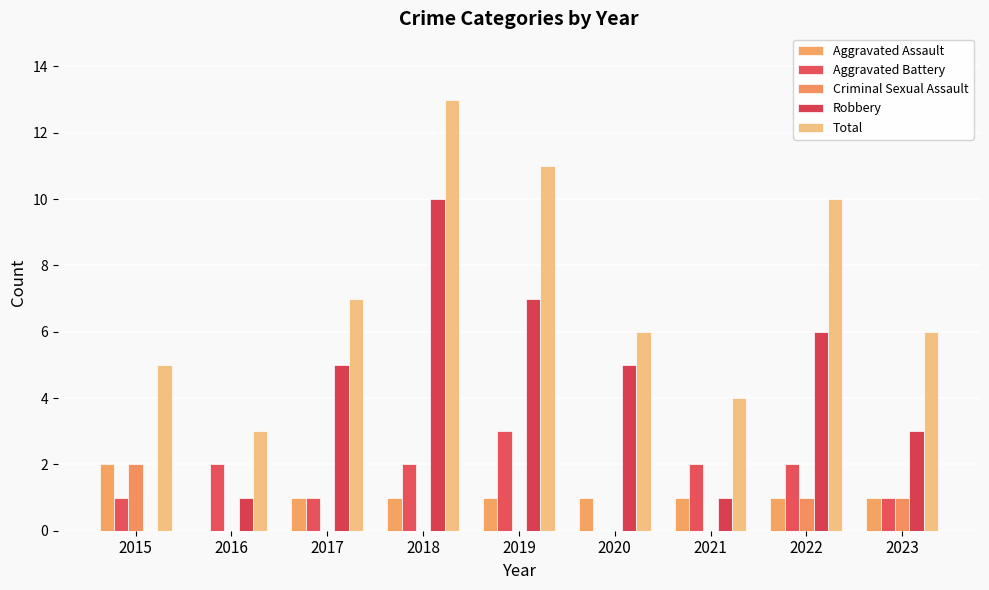

List the labels in order of Criminal Sexual Assault value, smallest first.

2016, 2017, 2018, 2019, 2020, 2021, 2022, 2023, 2015